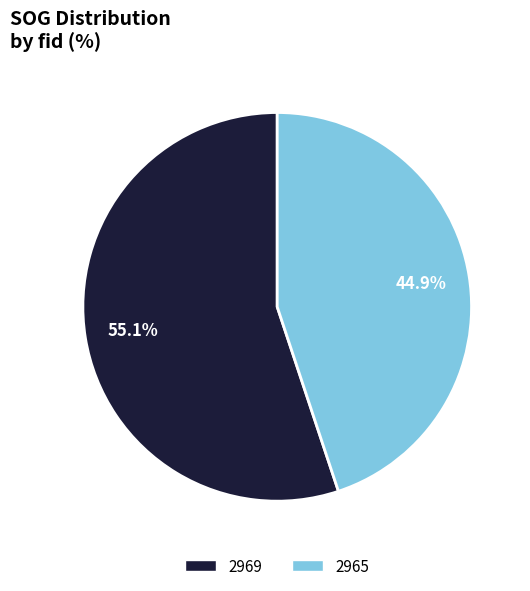

What is the ratio of the value at 2965 to the value at 2969?

0.8